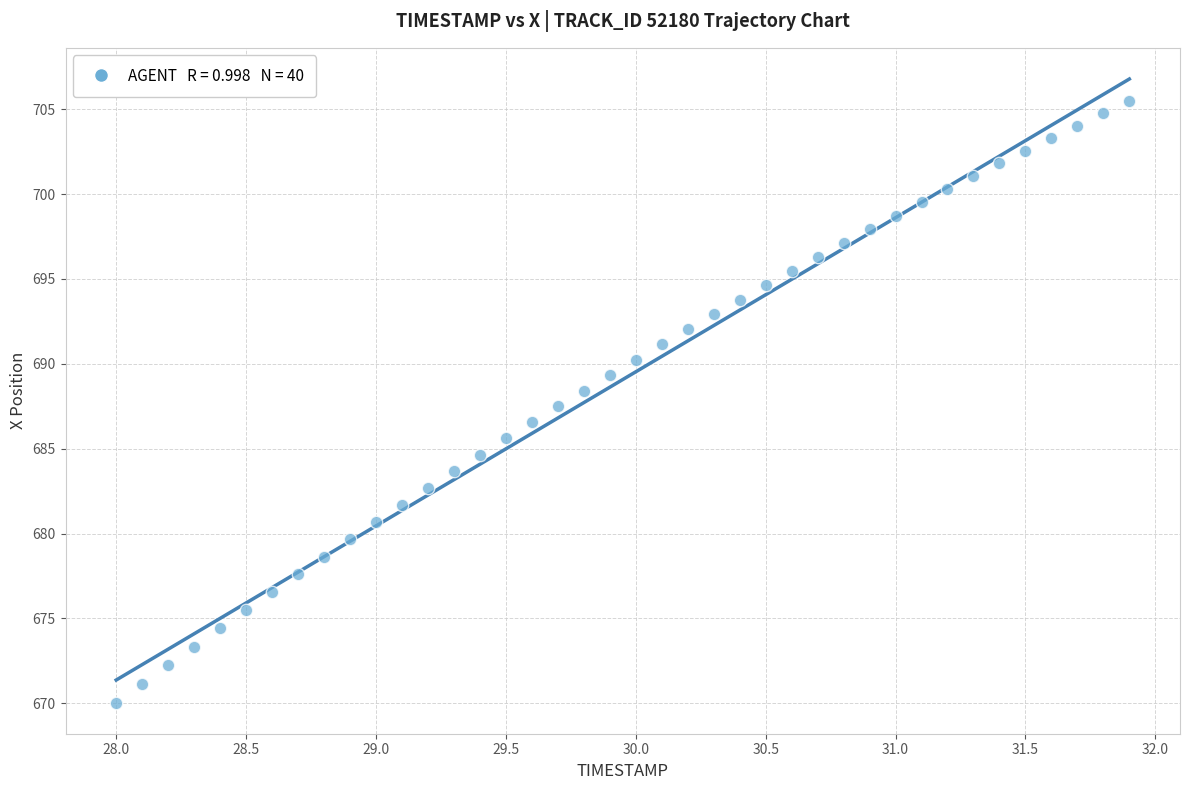

What is the range of X values (max minus min)?

3.9